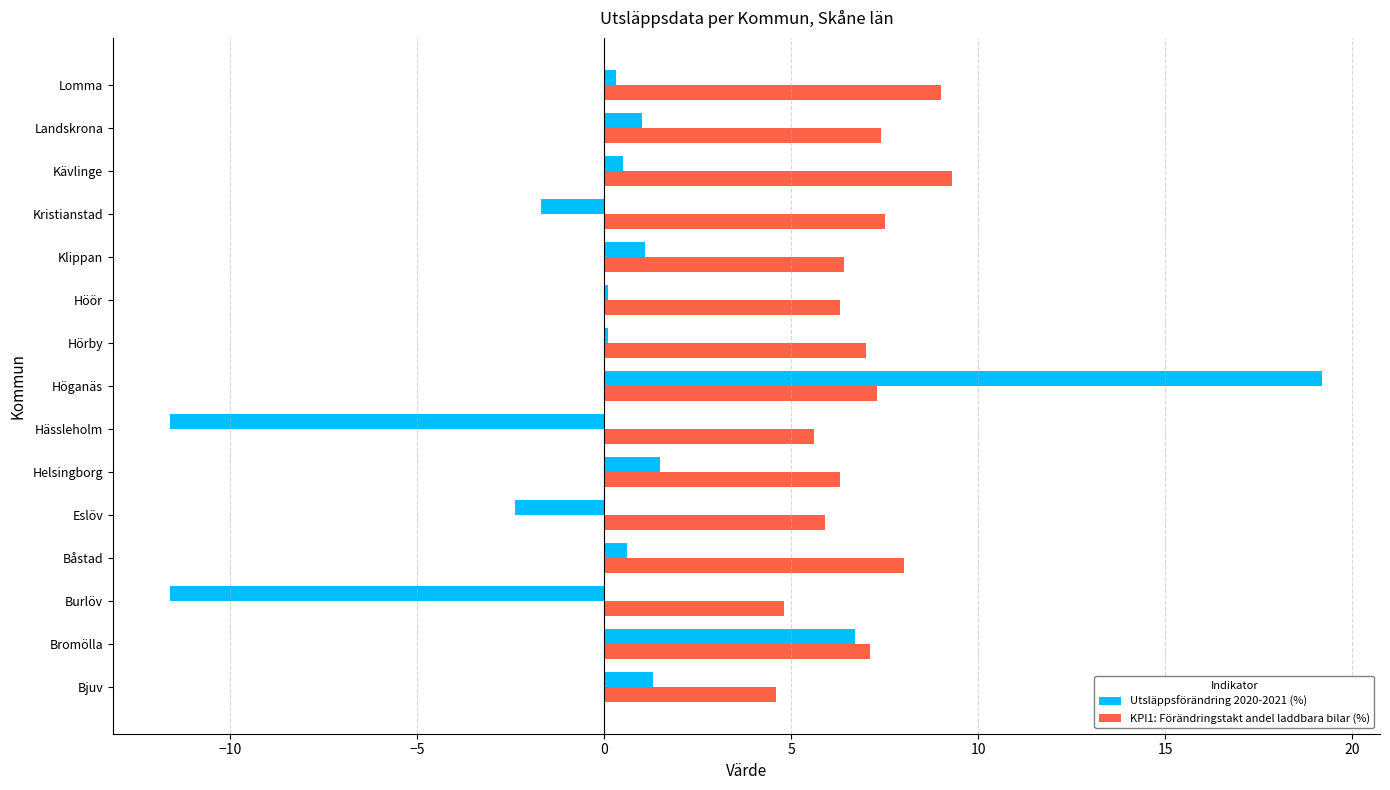

The KPI1: Förändringstakt andel laddbara bilar (%) series shows 3.8 at Hässleholm. True or false?

False